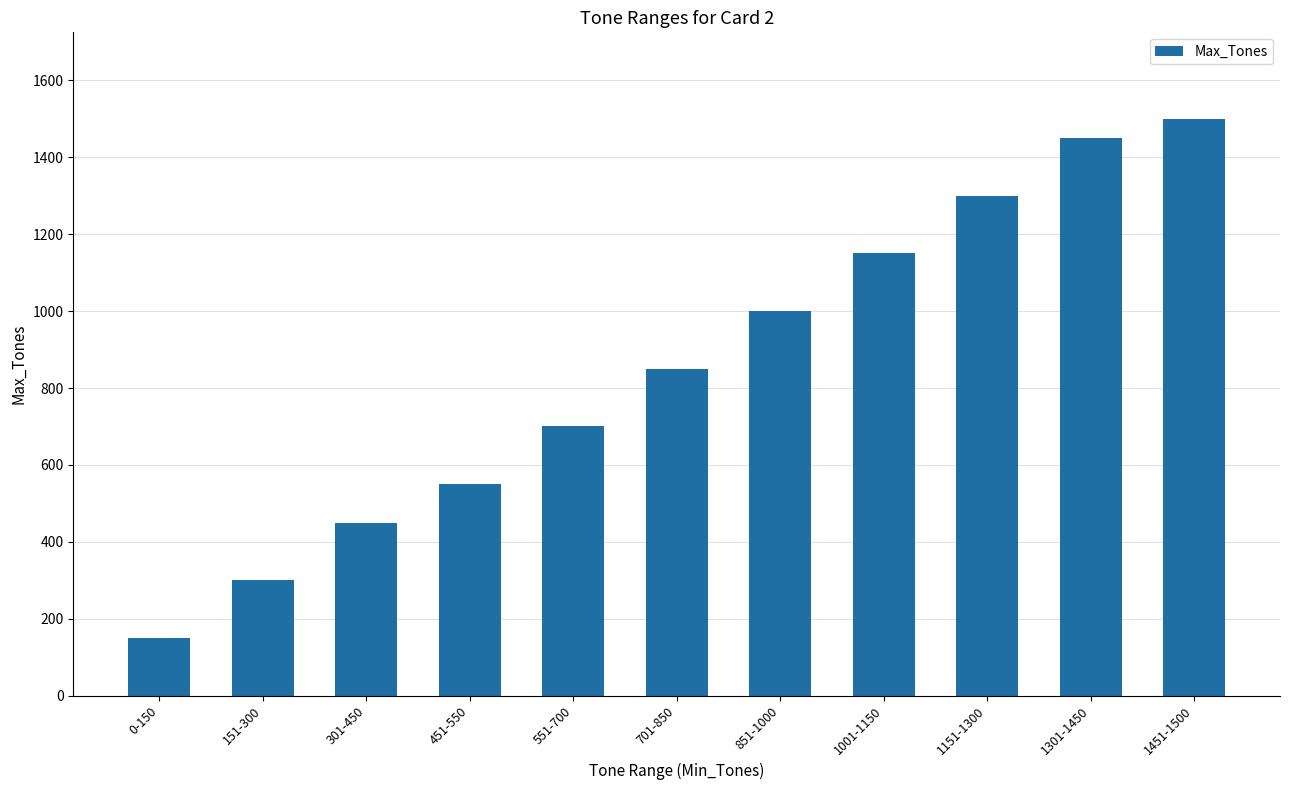

The chart shows a value of 367 at 451-550. True or false?

False